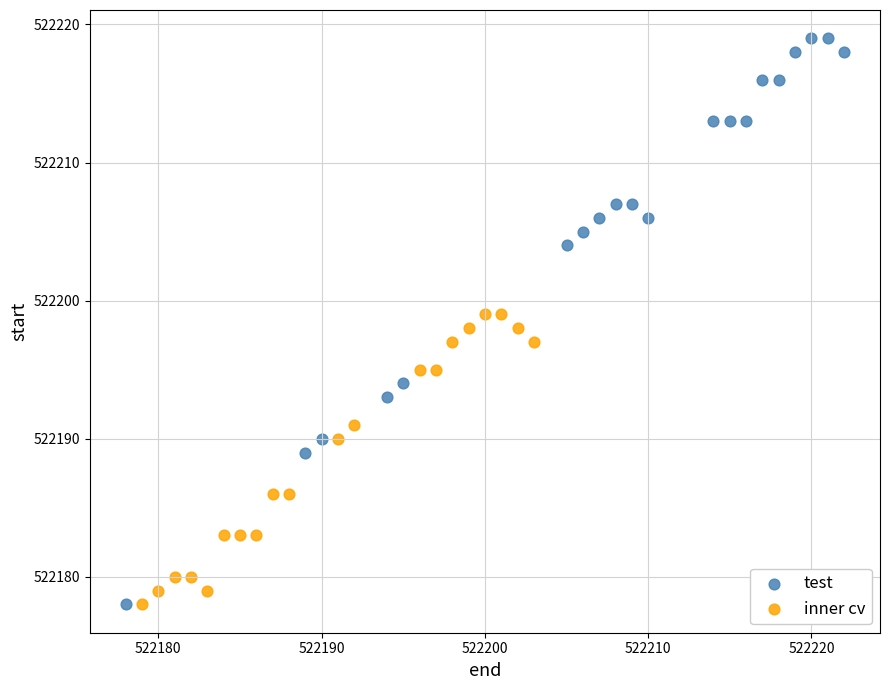

Which series contains the highest Y value?

test